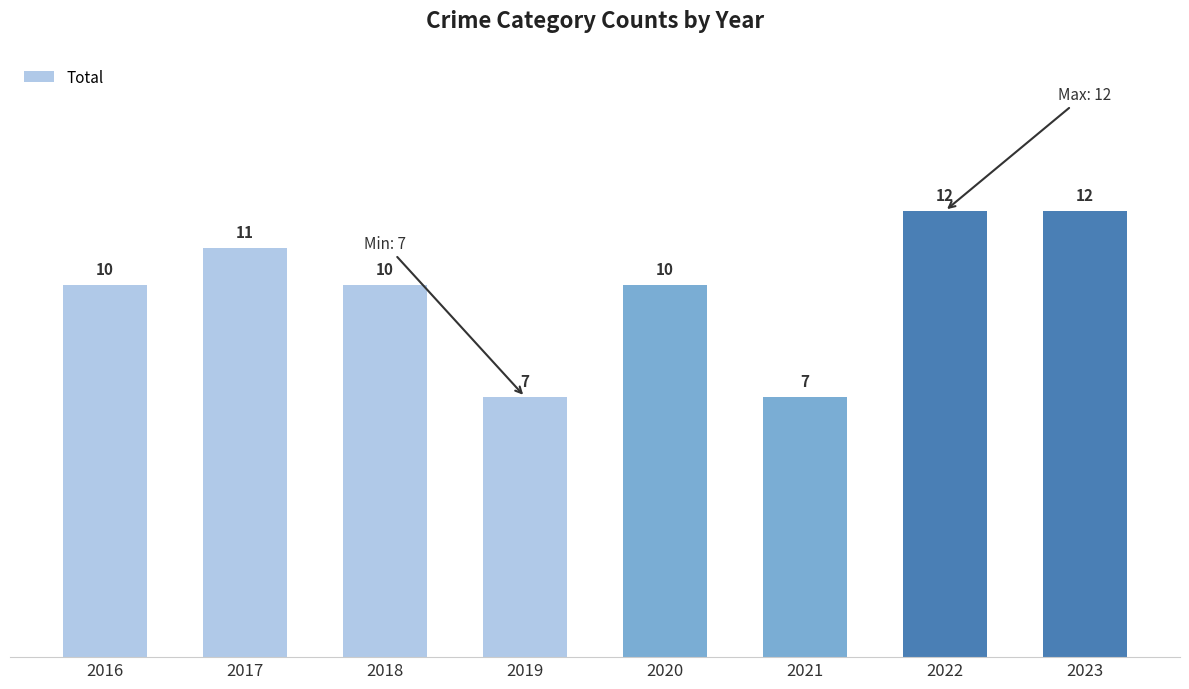

What is the average value?

10